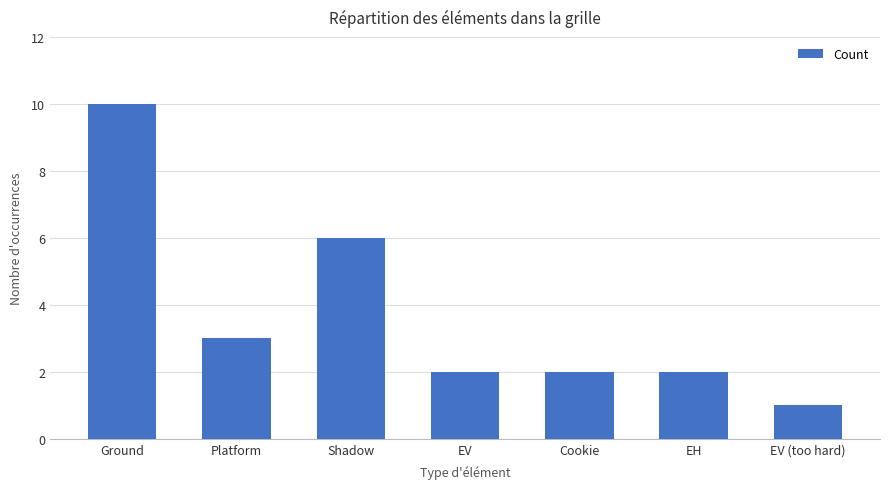

How many bars are there in total?

7